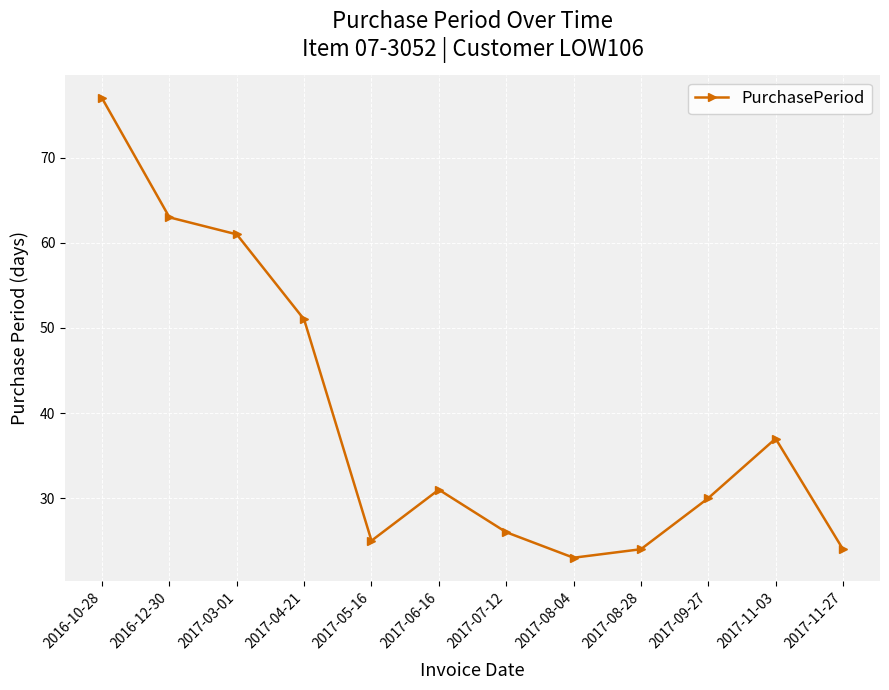

At which category does the data reach its first local peak?

2017-06-16